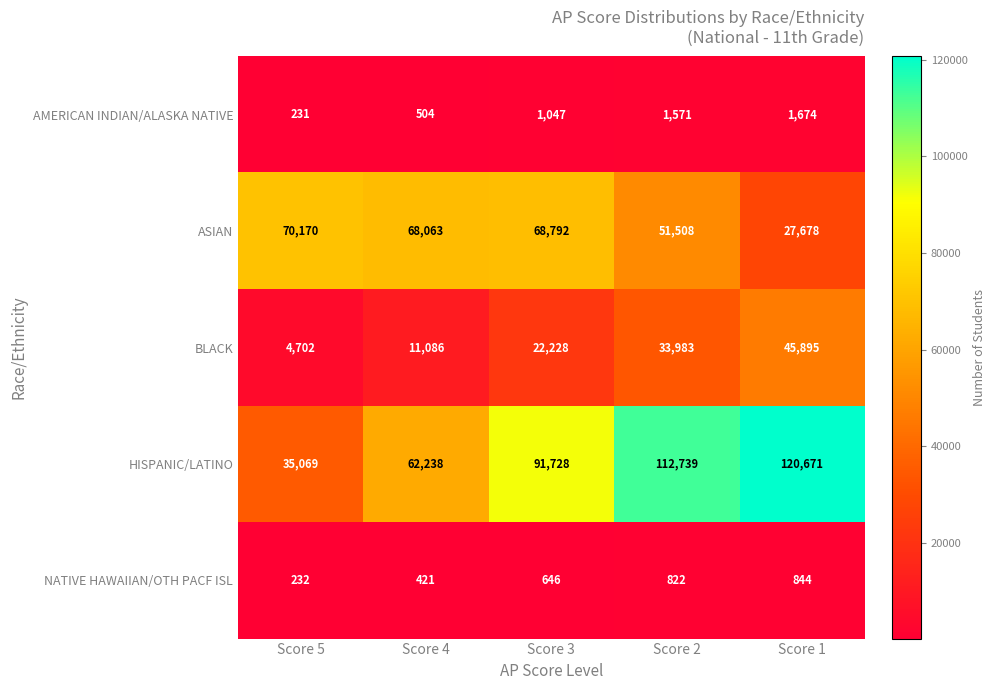

What is the smallest value displayed?

231